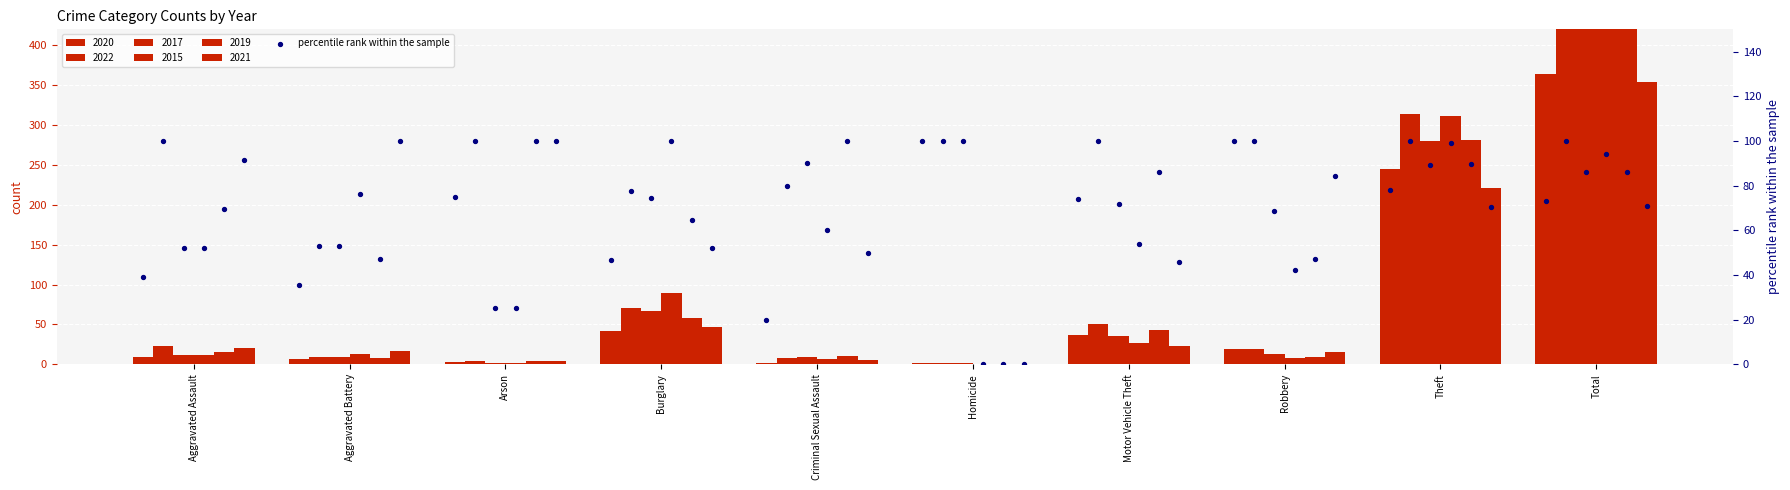

Which series has the largest total across all categories?

2022